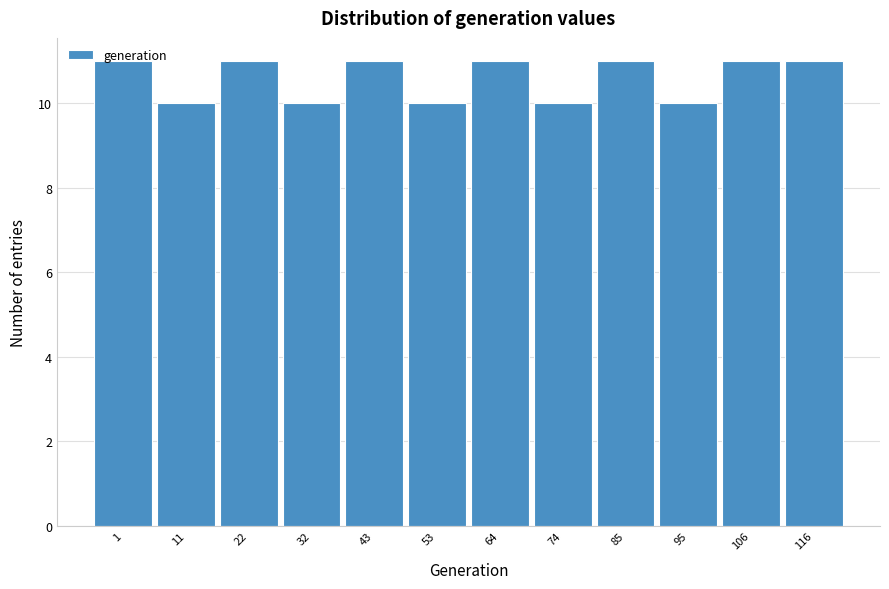

What is the value of the 6th bar from the left?

10